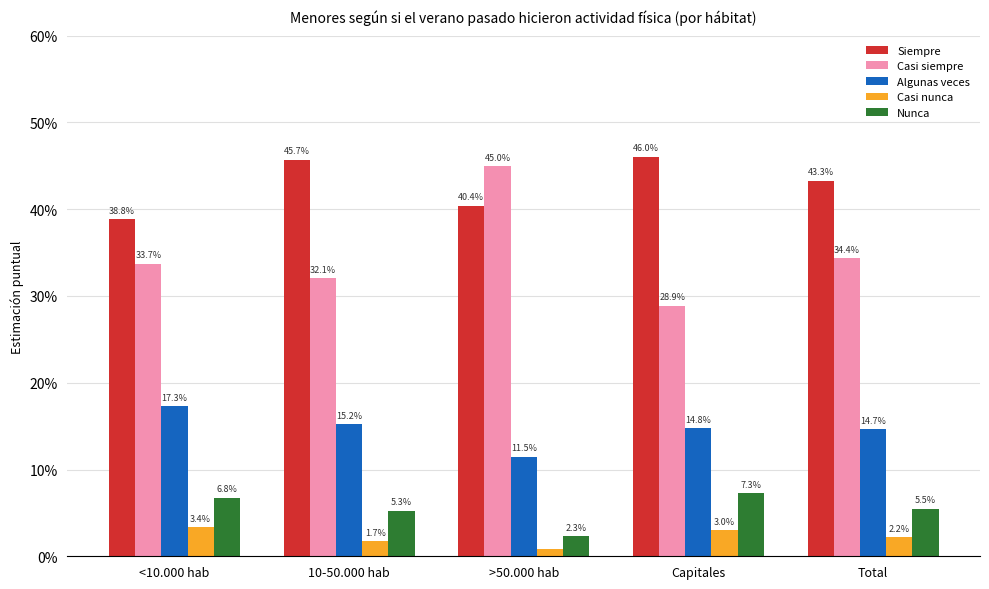

Is the value of Siempre at <10.000 hab greater than the value of Casi siempre at >50.000 hab?

No